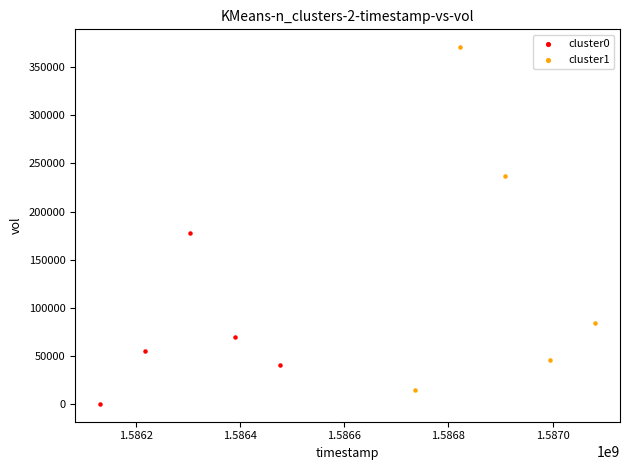

Which series contains the highest Y value?

cluster1